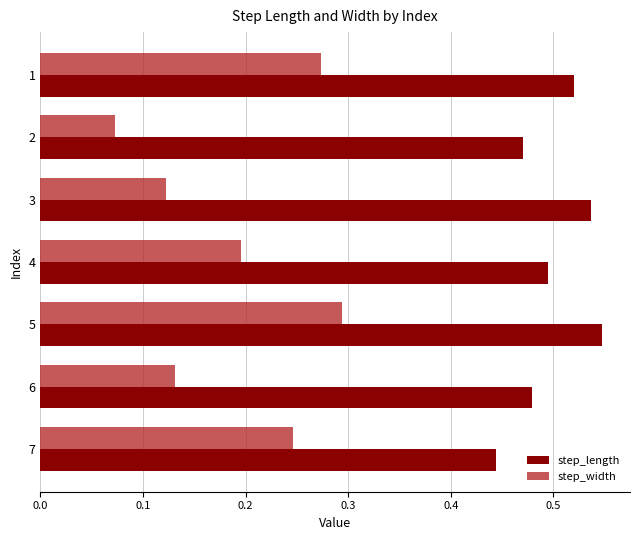

Rank the series by their average value, from highest to lowest.

step_length, step_width